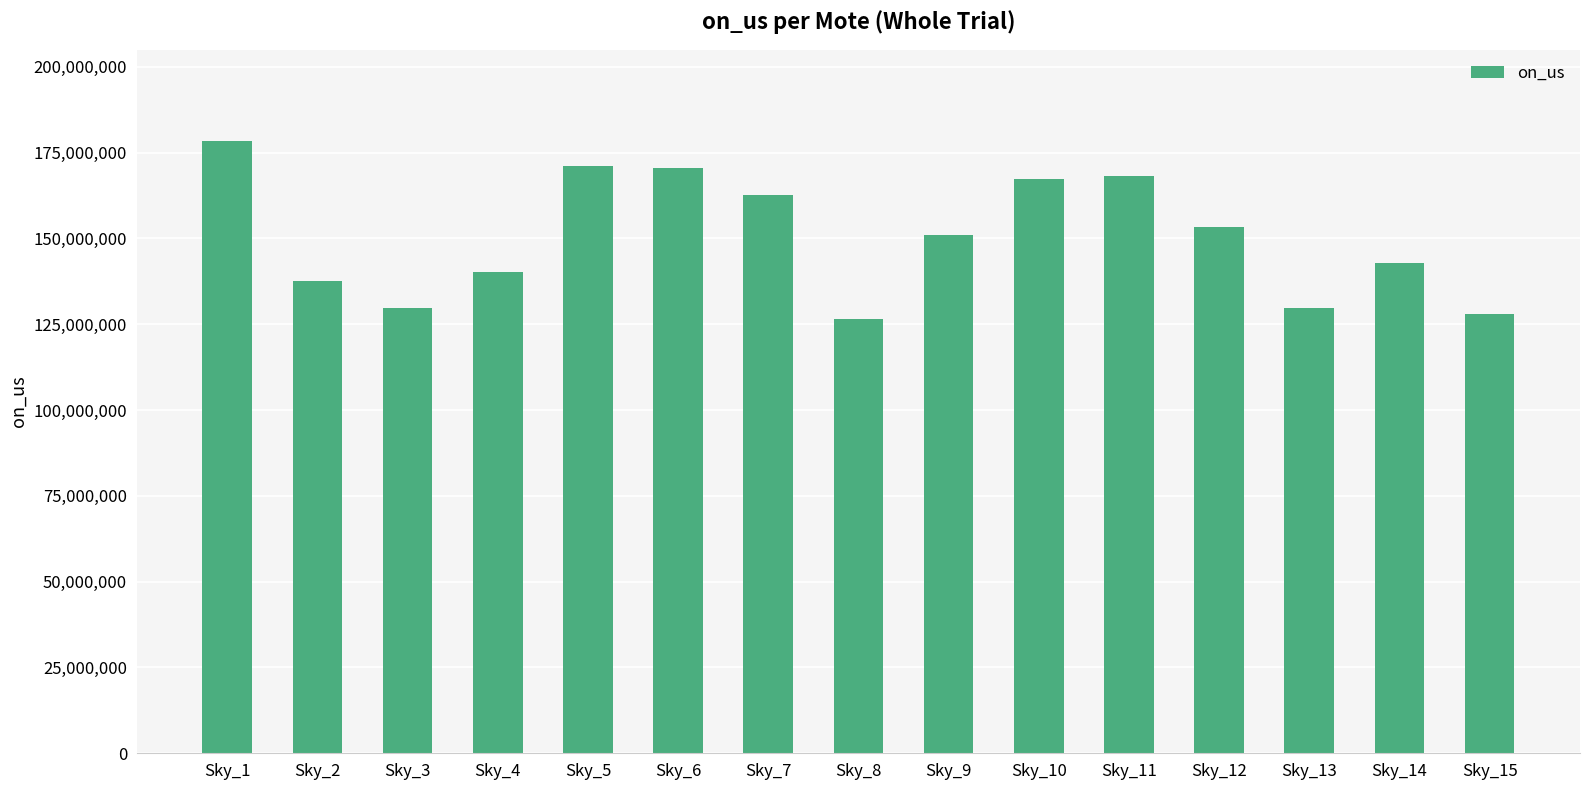

Approximately how many times larger is the value at Sky_9 compared to Sky_12?

1.0